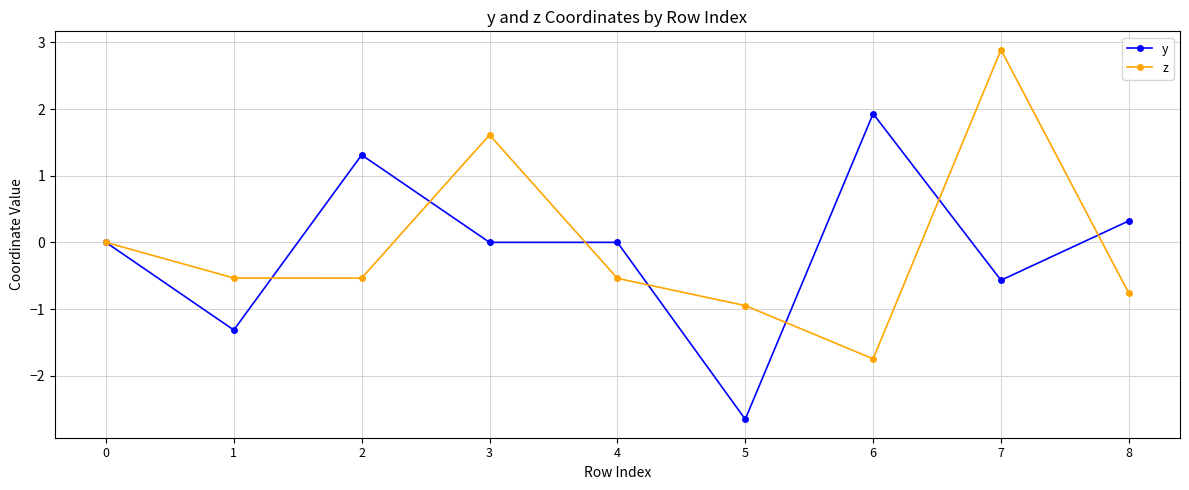

At 6, list the series in order from smallest to largest.

z, y